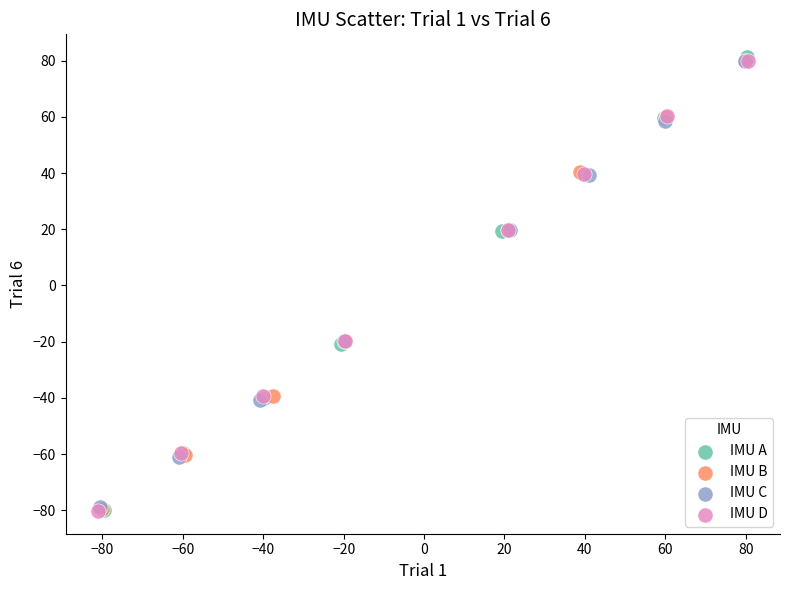

Which series has the largest Y range (max minus min)?

IMU A